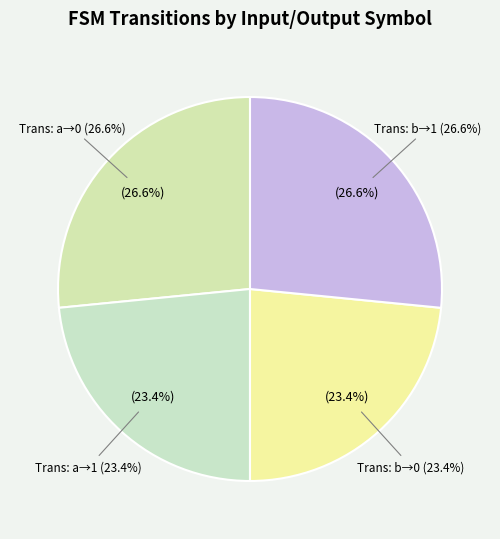

Does output_symbol=0 (input b) account for over 50% of the chart?

No